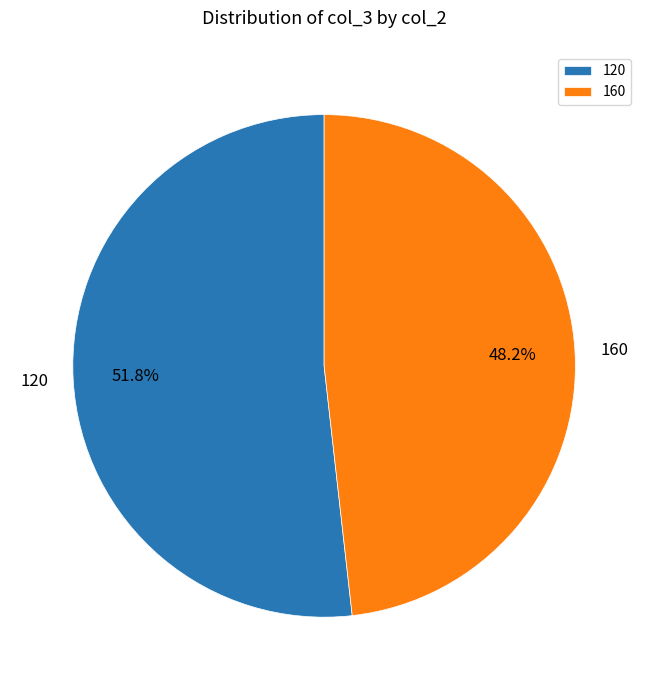

Rank the categories by value from lowest to highest.

160, 120